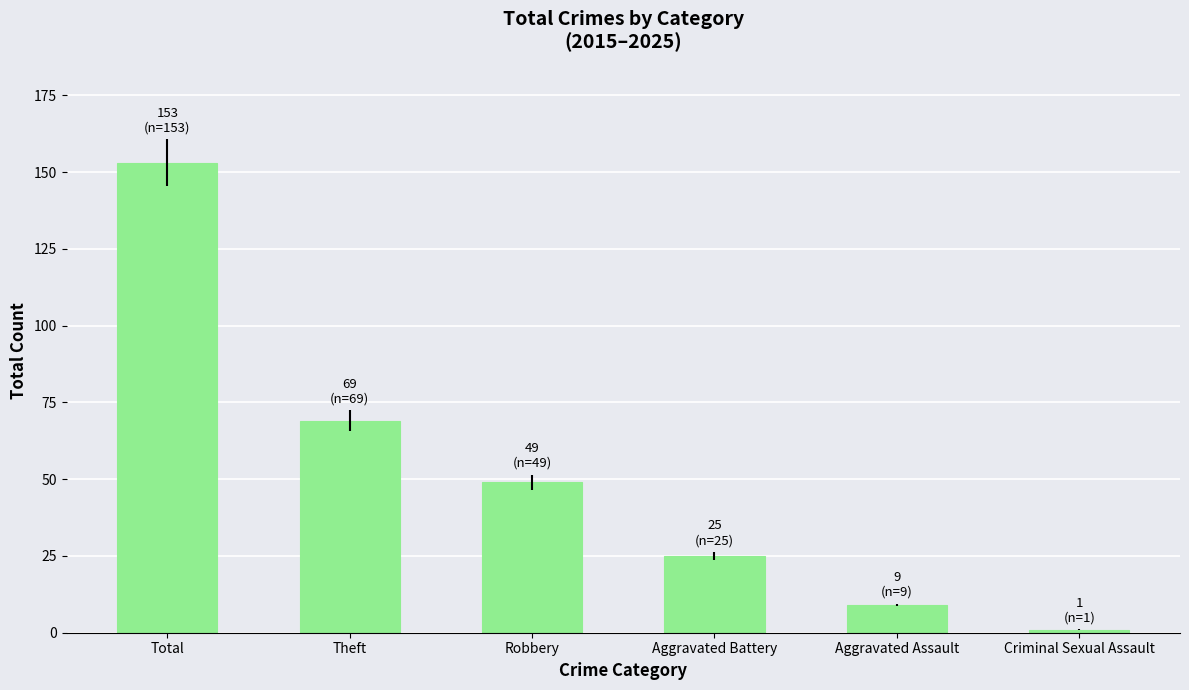

What is the change in value from Theft to Aggravated Battery?

-44